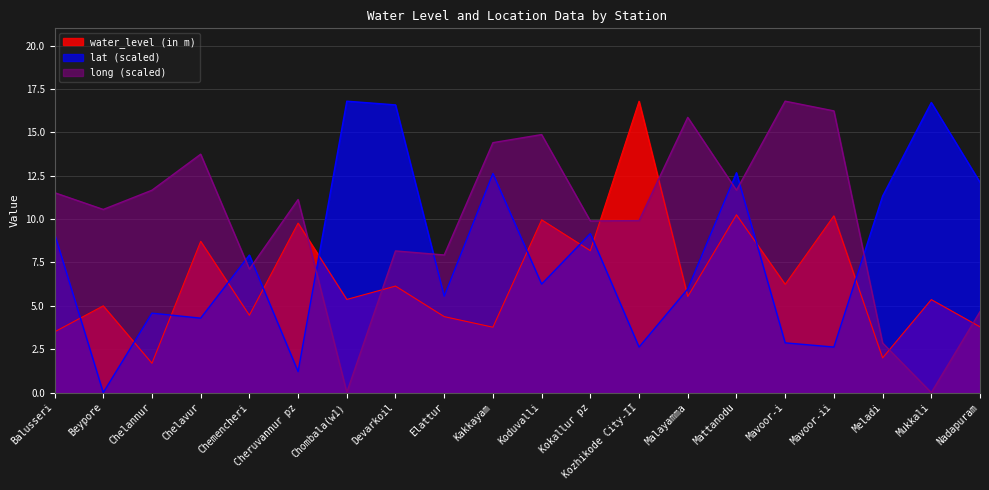

What is the spread (max minus min) of values at Chelannur?

10.0